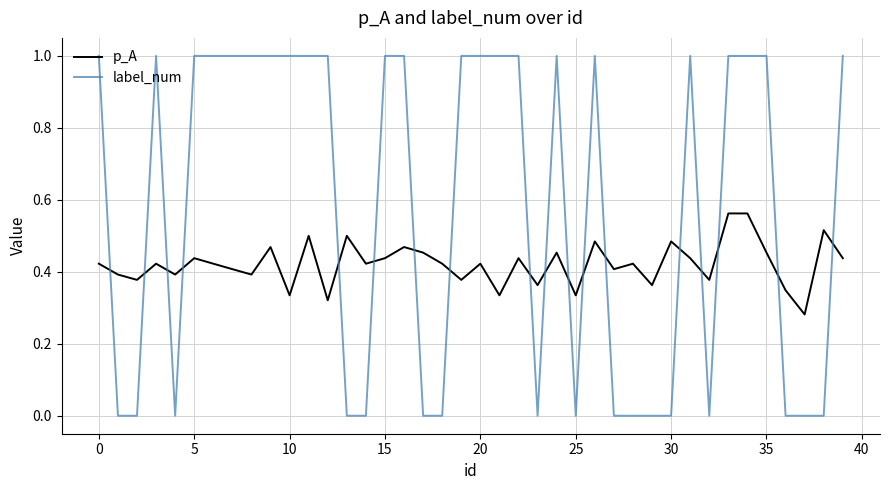

Which series has the largest total across all categories?

label_num